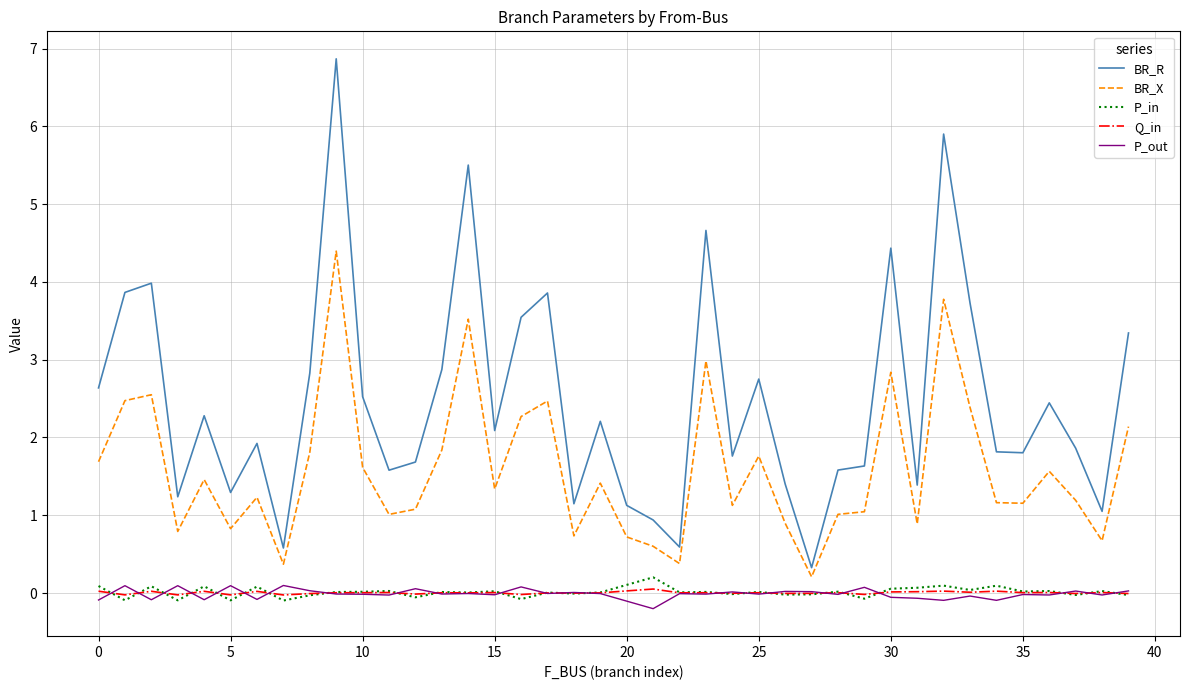

True or false: BR_X and P_in intersect in this chart.

False